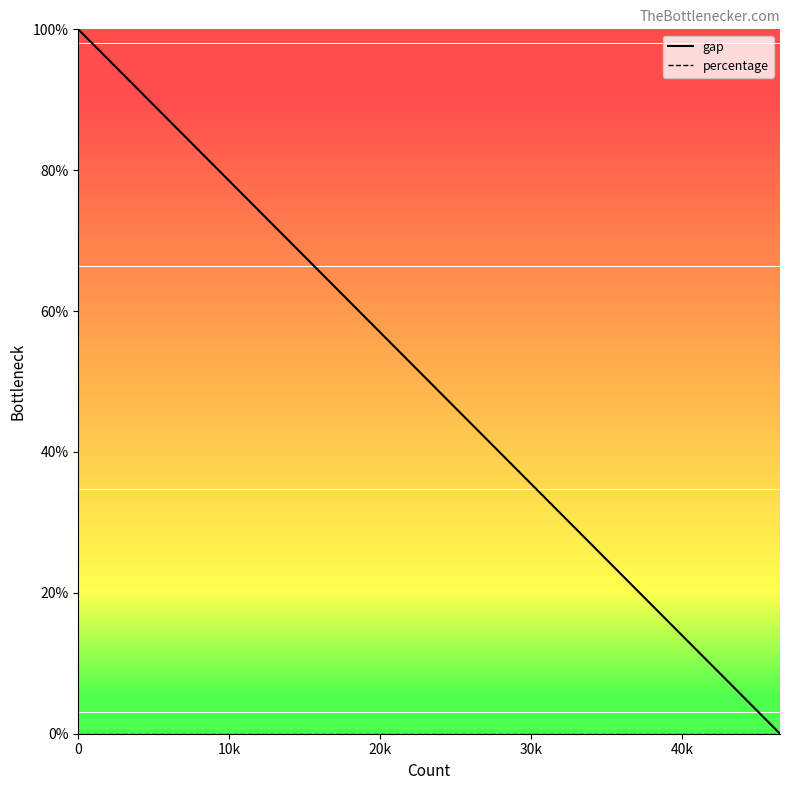

Which series has the widest spread of values?

gap